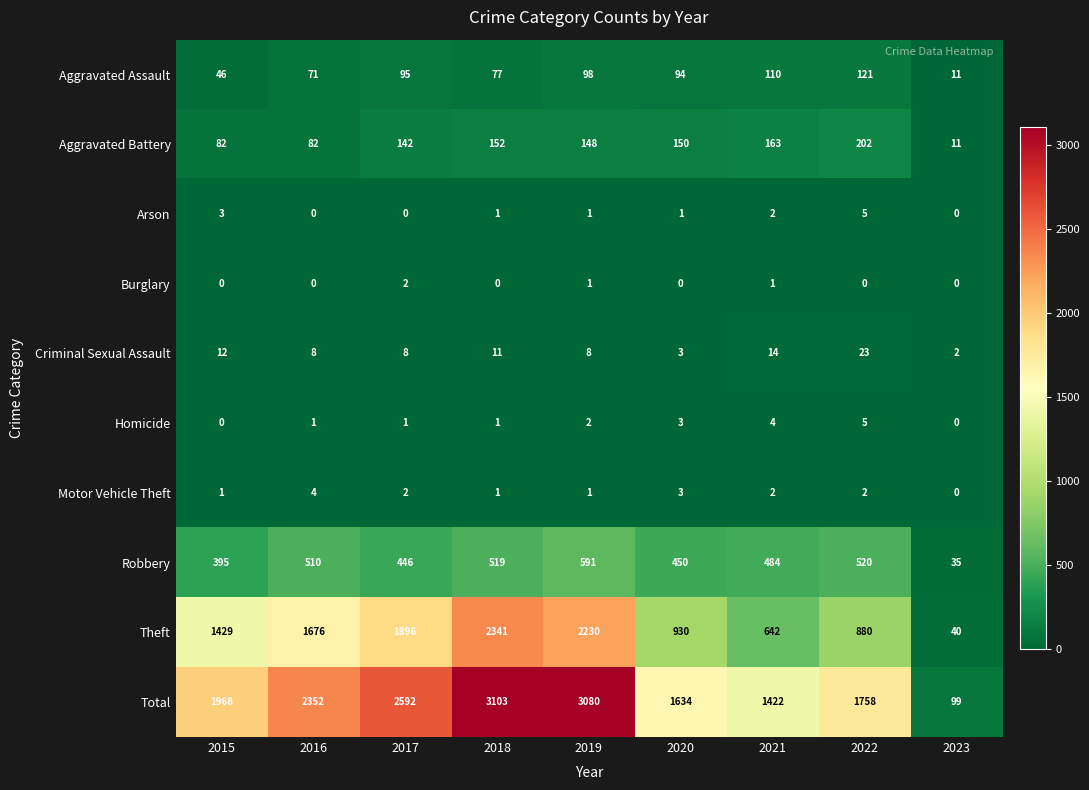

Which category has the highest value across all series?

2018